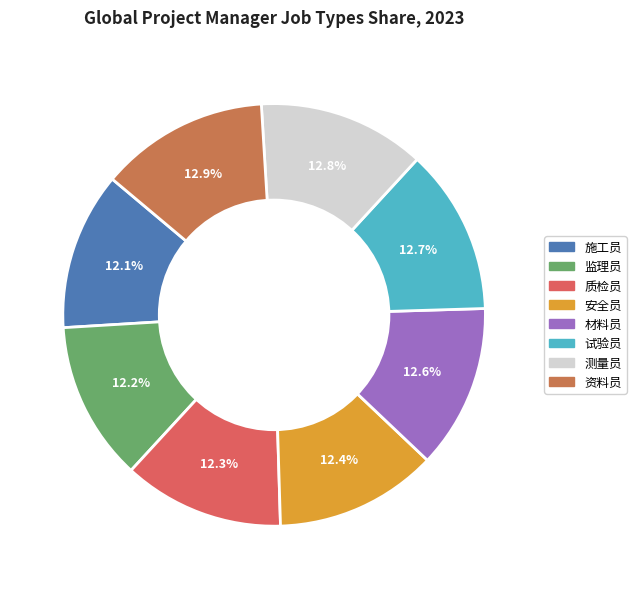

Count the number of slices in the pie.

8